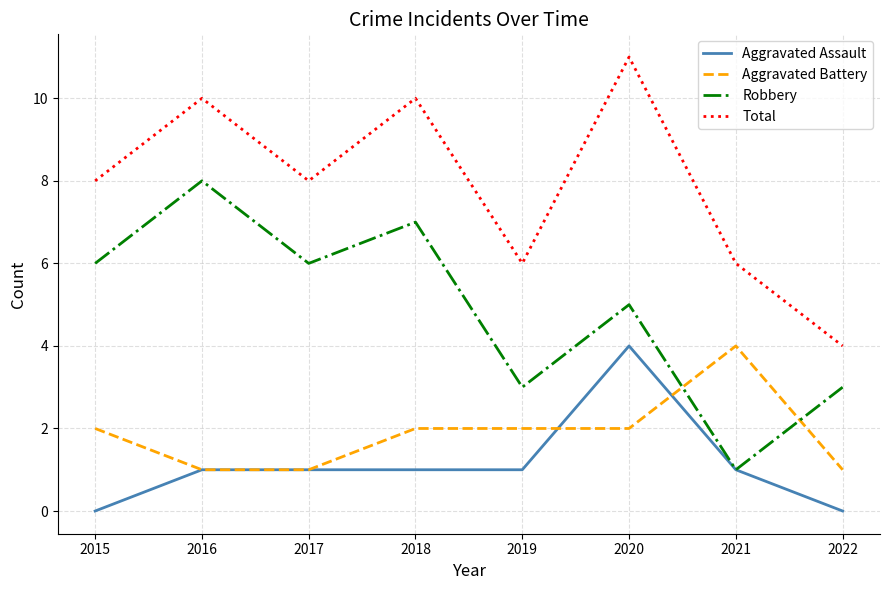

True or false: Total has more than 2 points higher than both neighbors.

True